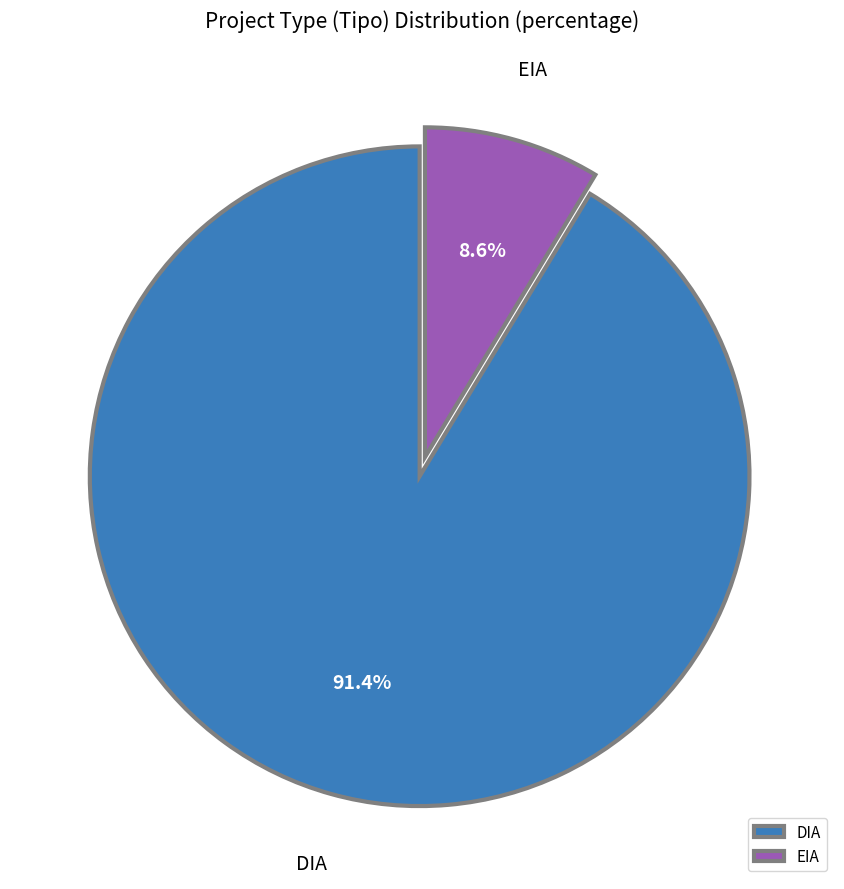

How many segments does this pie chart have?

2